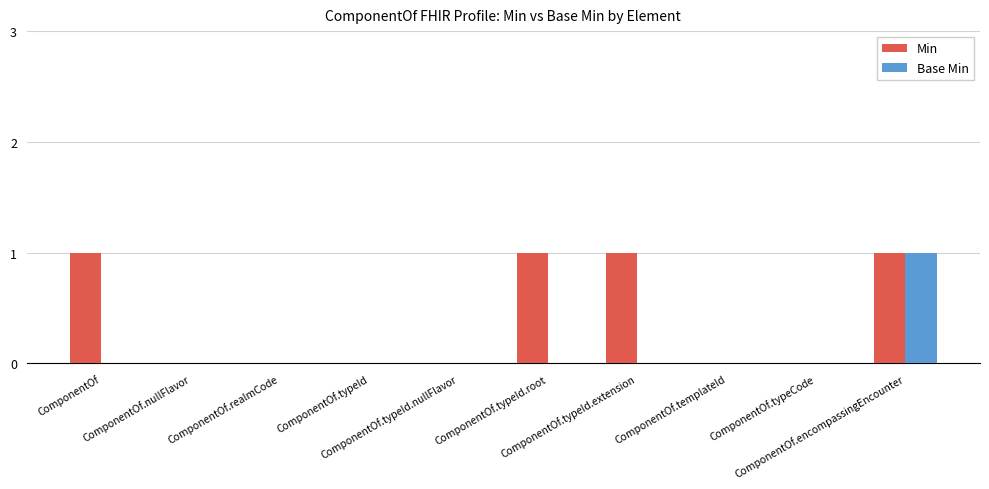

How many groups of bars are there?

10